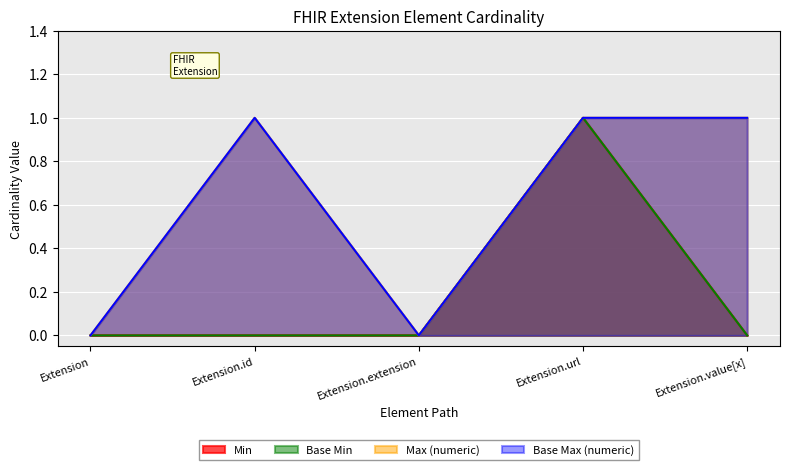

True or false: Base Min has a value of 0 at Extension.extension.

True